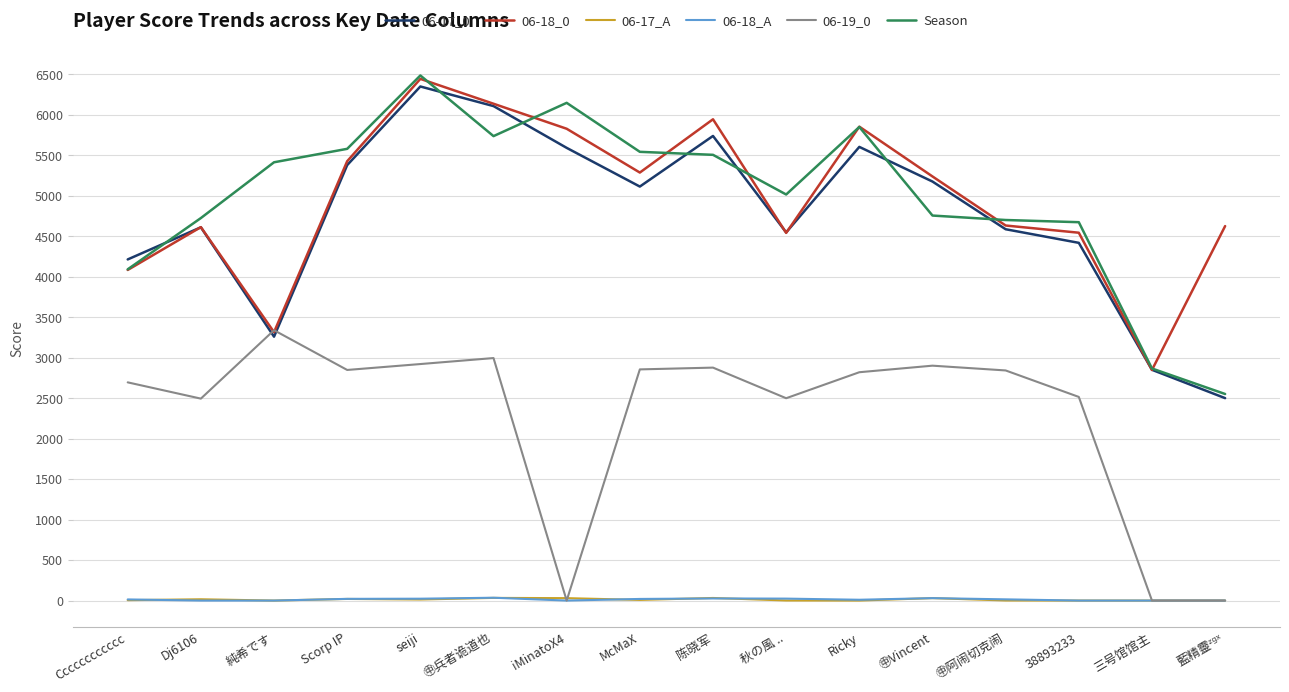

What position from the right is Scorp IP?

13